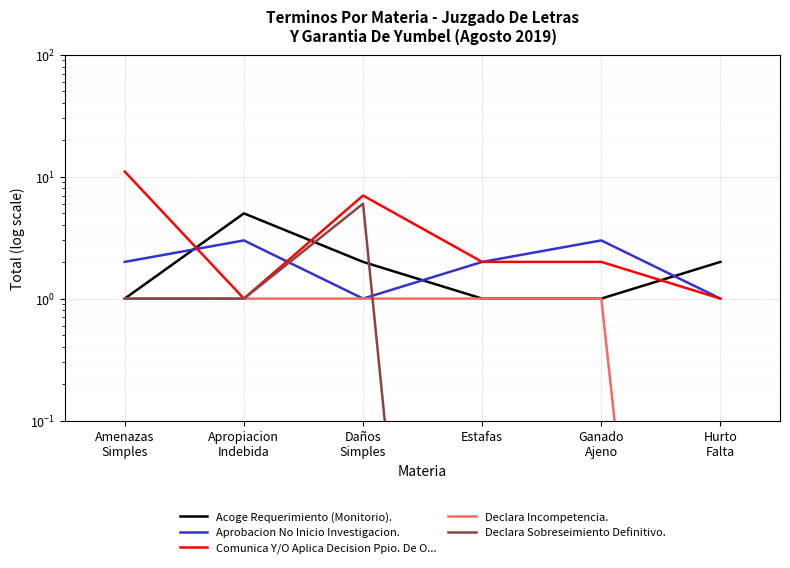

Where is Aprobacion No Inicio Investigacion. nearest to the value 2?

Amenazas
Simples